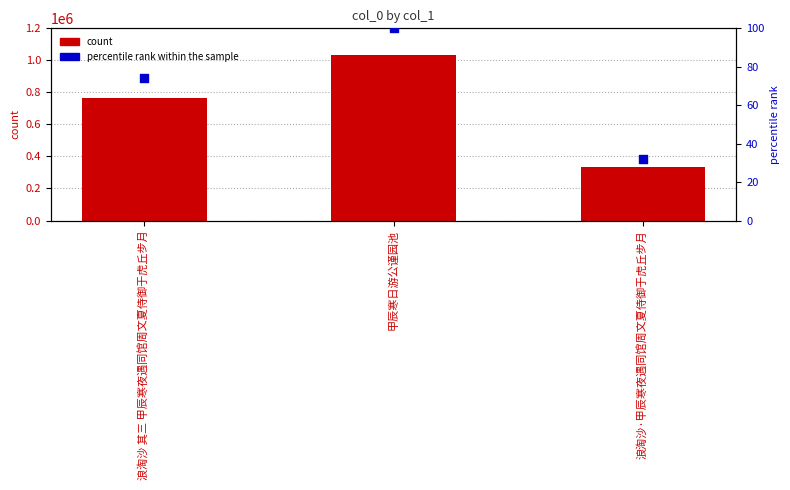

Which series contains the highest Y value?

count